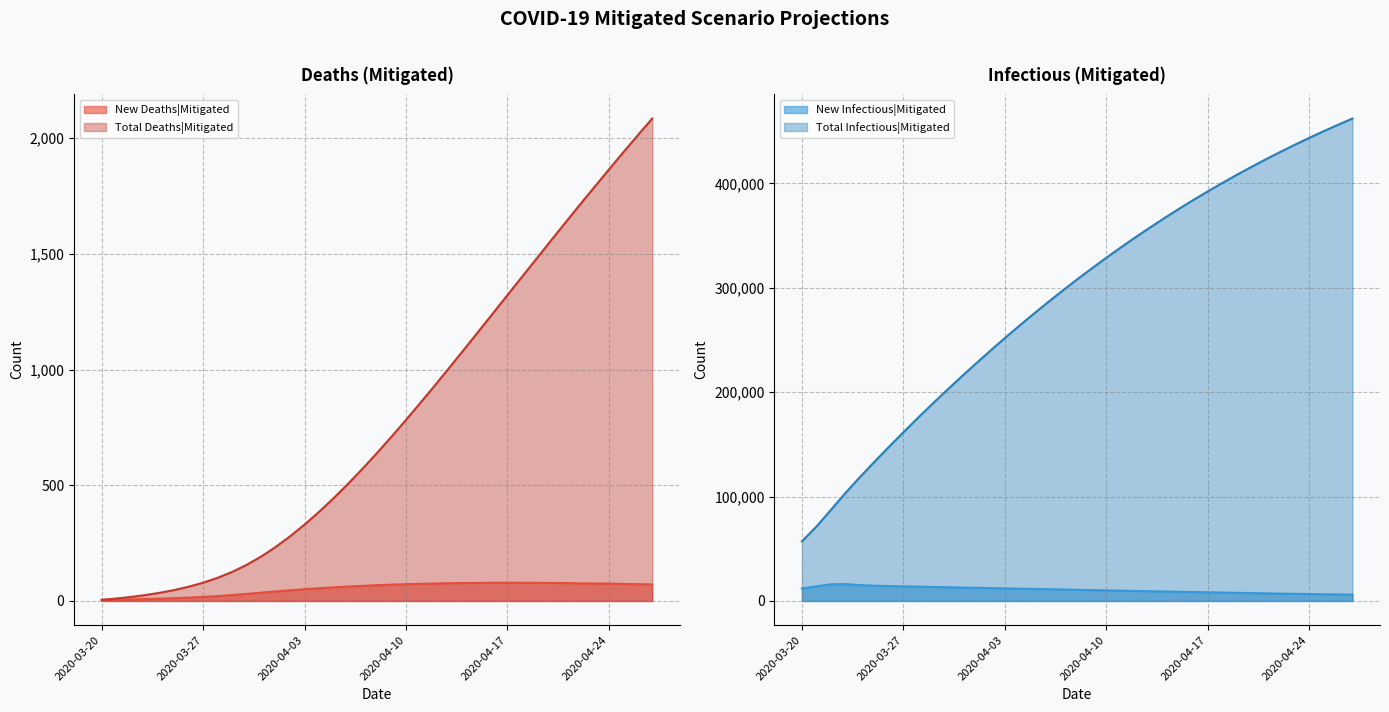

Rank the categories by New Deaths|Mitigated value from highest to lowest.

2020-04-16, 2020-04-17, 2020-04-18, 2020-04-19, 2020-04-20, 2020-04-15, 2020-04-14, 2020-04-21, 2020-04-13, 2020-04-22, 2020-04-23, 2020-04-12, 2020-04-24, 2020-04-11, 2020-04-25, 2020-04-26, 2020-04-10, 2020-04-27, 2020-04-09, 2020-04-08, 2020-04-07, 2020-04-06, 2020-04-05, 2020-04-04, 2020-04-03, 2020-04-02, 2020-04-01, 2020-03-31, 2020-03-30, 2020-03-29, 2020-03-28, 2020-03-27, 2020-03-26, 2020-03-25, 2020-03-24, 2020-03-23, 2020-03-22, 2020-03-21, 2020-03-20